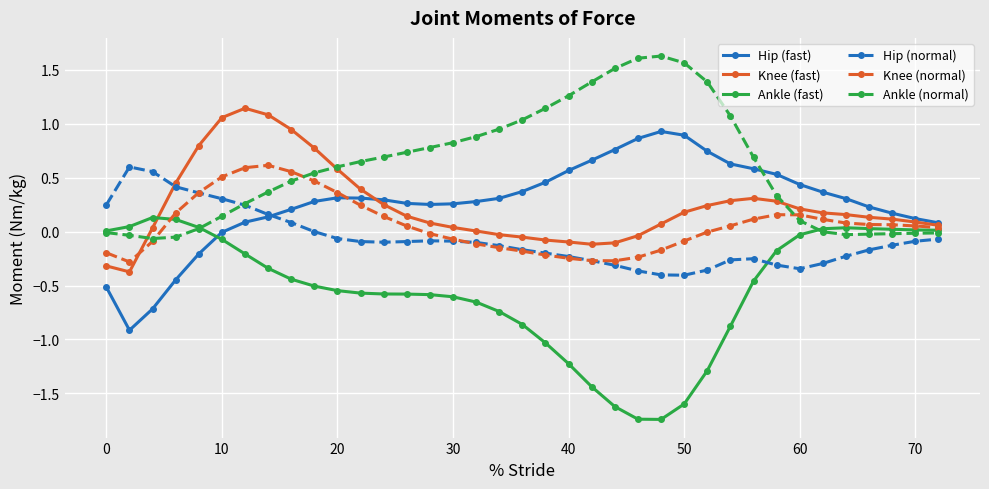

Which series has the largest total across all categories?

Ankle (normal)